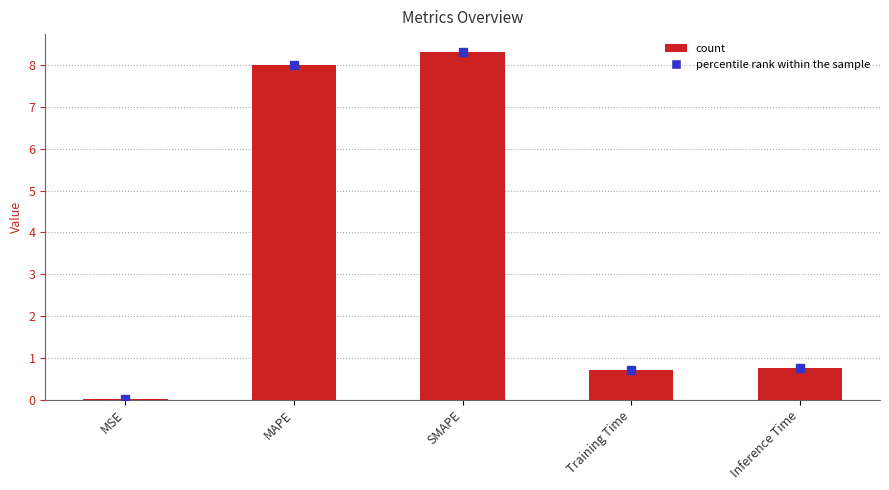

The chart shows a value of 8.0 at MAPE. True or false?

True